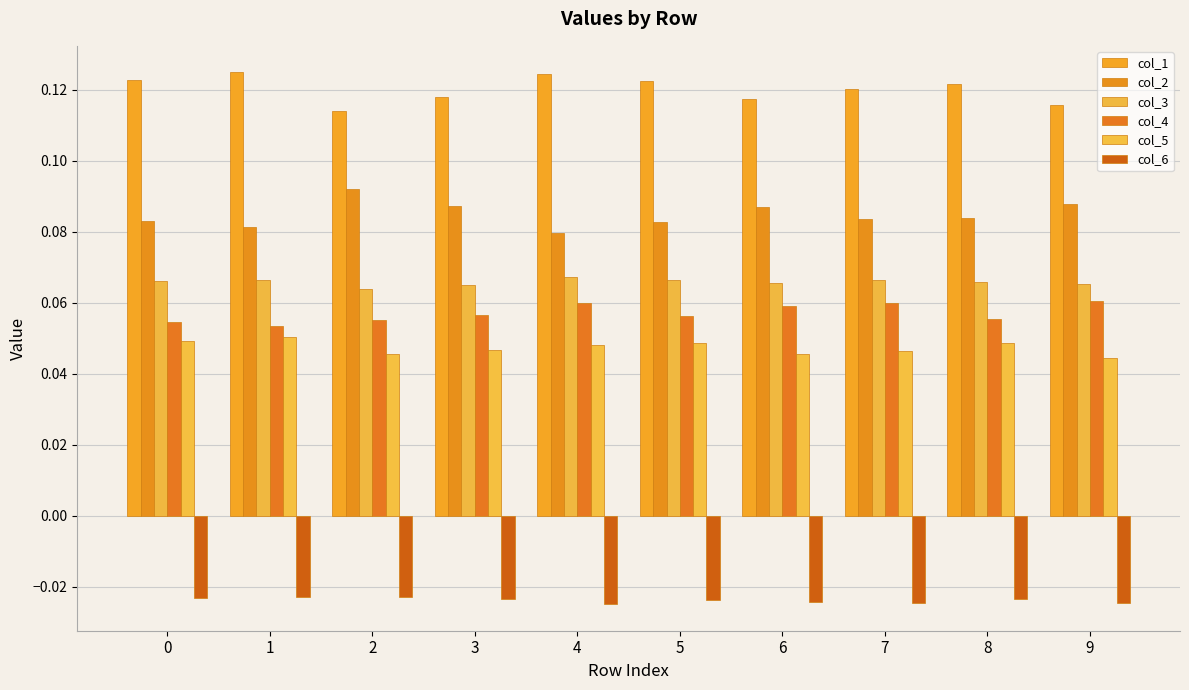

Which series has the largest total across all categories?

col_1